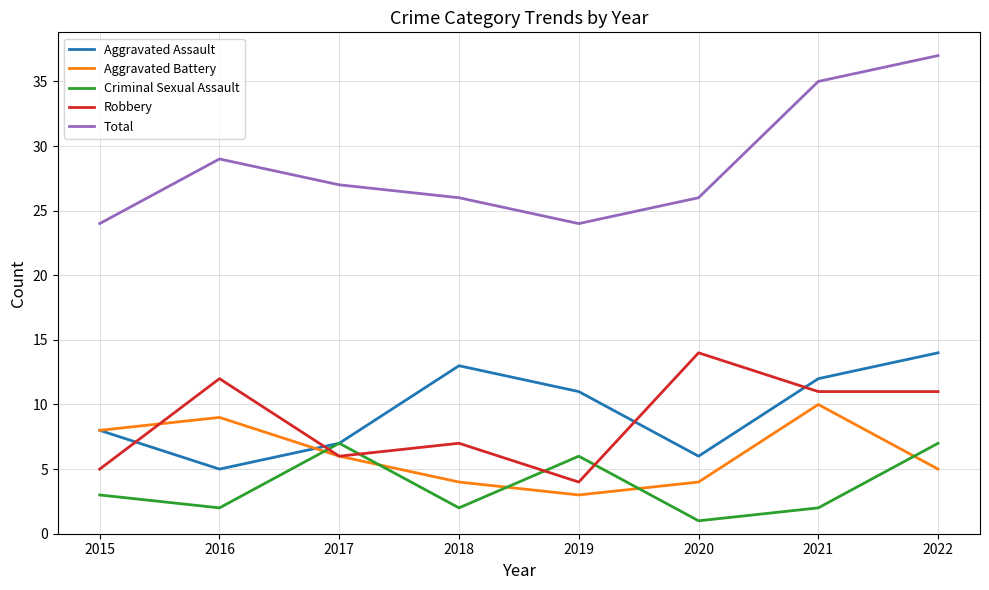

How many Robbery values are between 6 and 12?

5